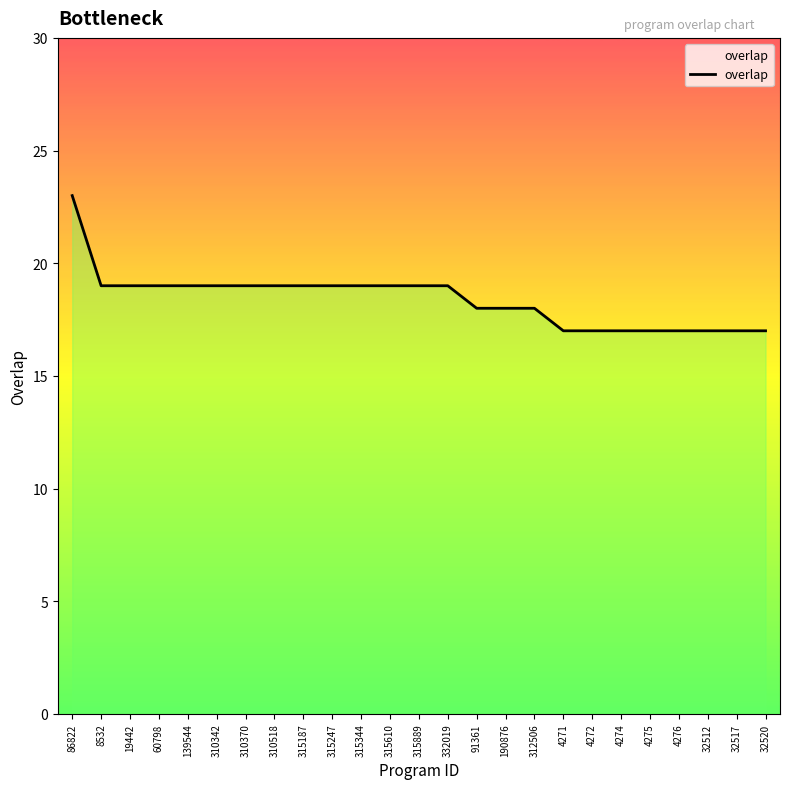

Does the chart display data point markers on the line(s)?

No